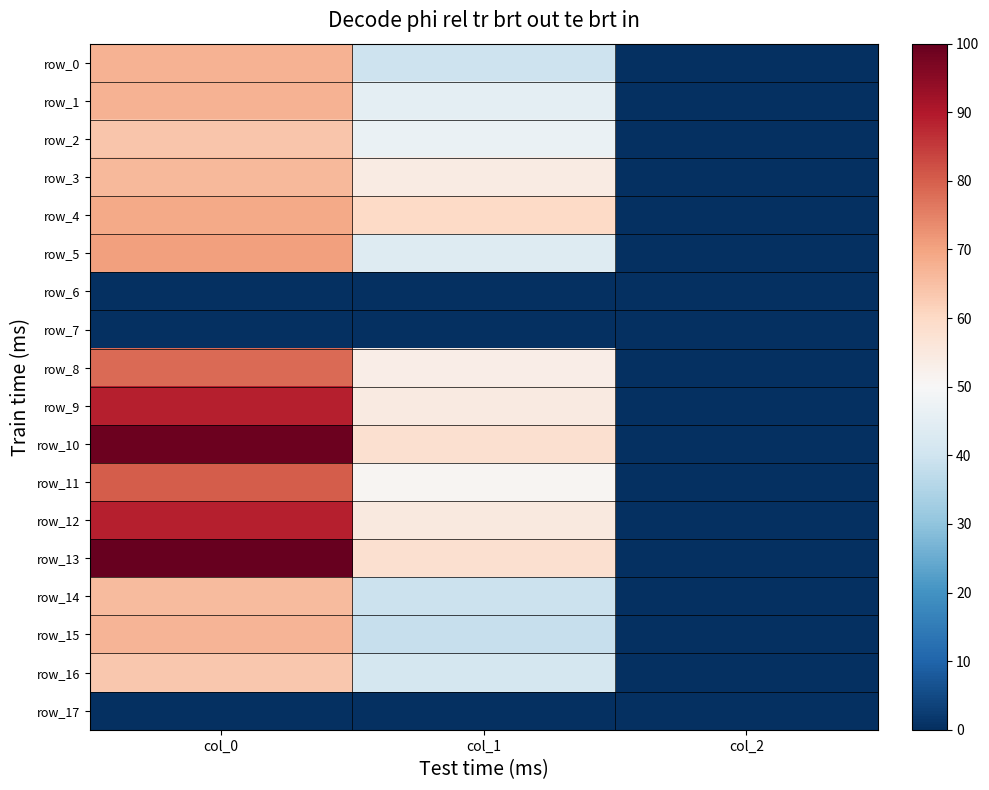

What is the difference between the highest and lowest values at col_0?

100.0